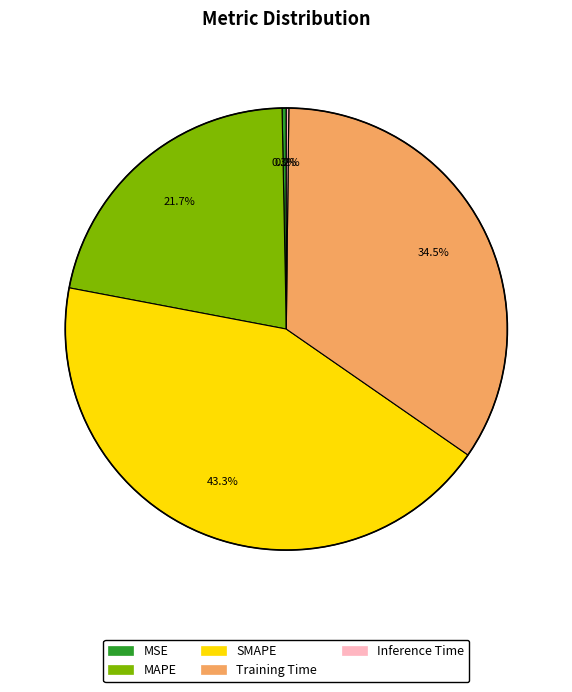

To the nearest percent, what is the average slice percentage?

20%